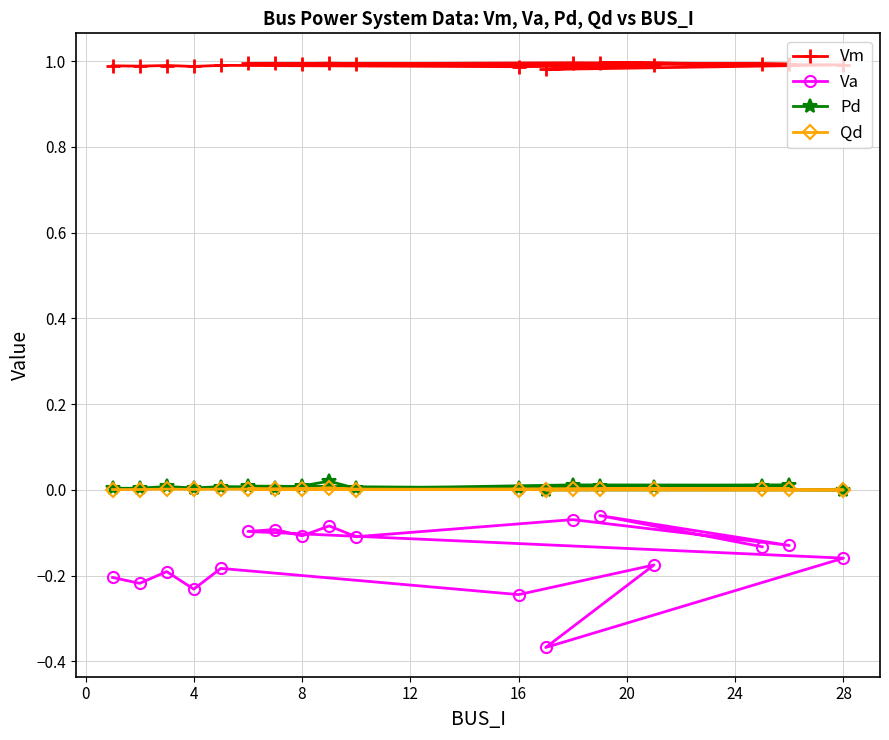

Which series has the widest spread of values?

Va